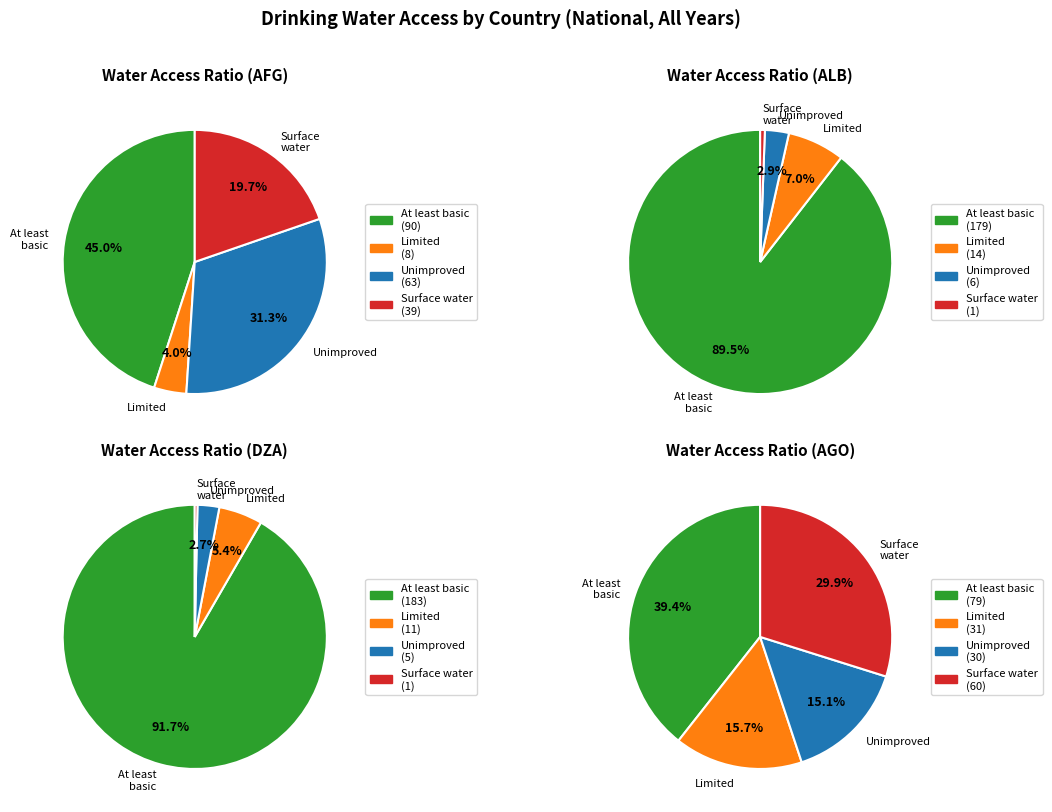

Does any single category account for the majority?

No